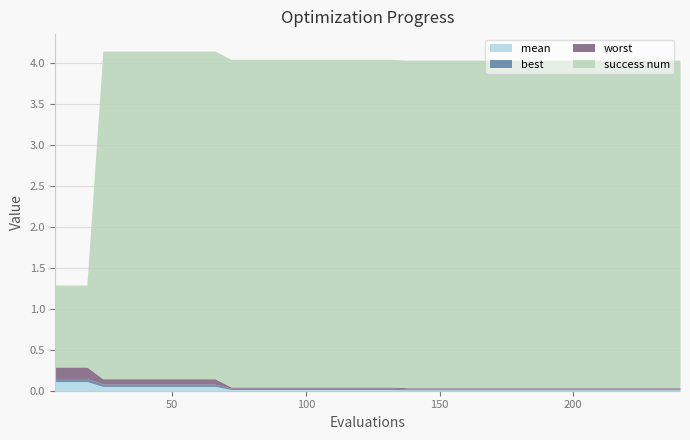

Which category has the lowest value across all series?

138